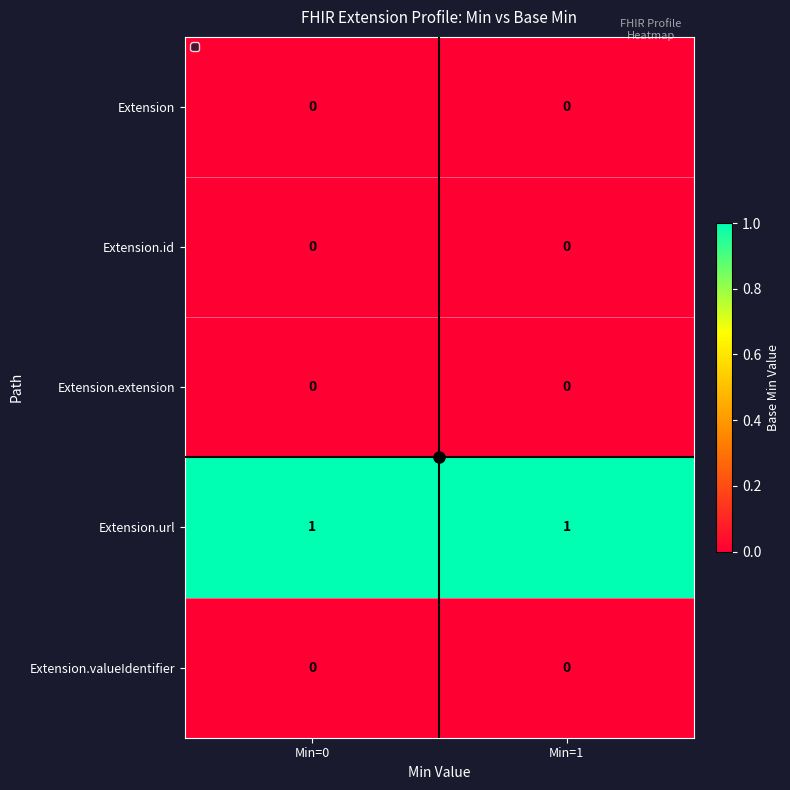

The value of Extension.extension at Min=0 is 0. True or false?

True